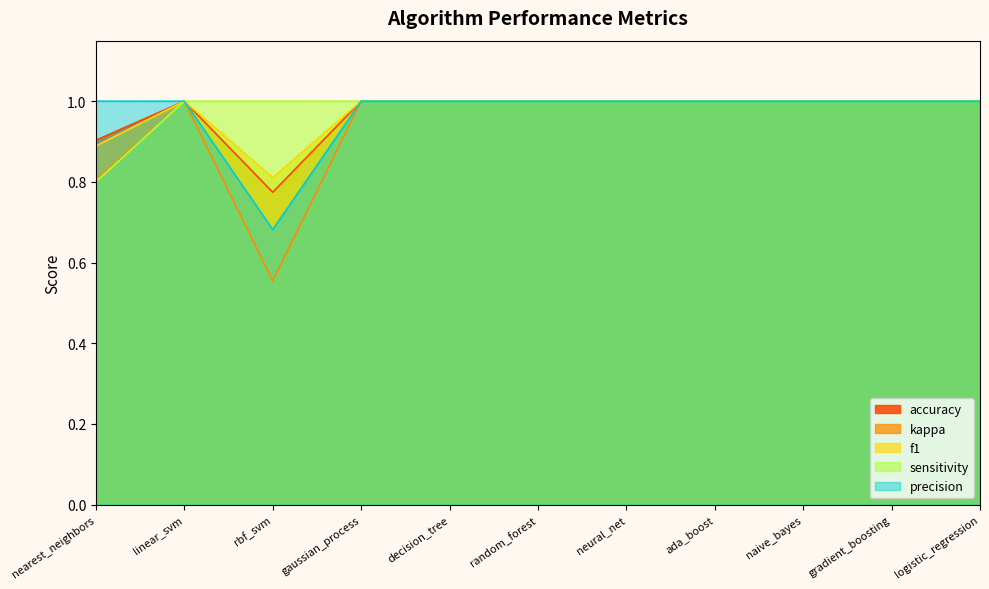

What are all the series names shown in the legend?

accuracy, kappa, f1, sensitivity, precision